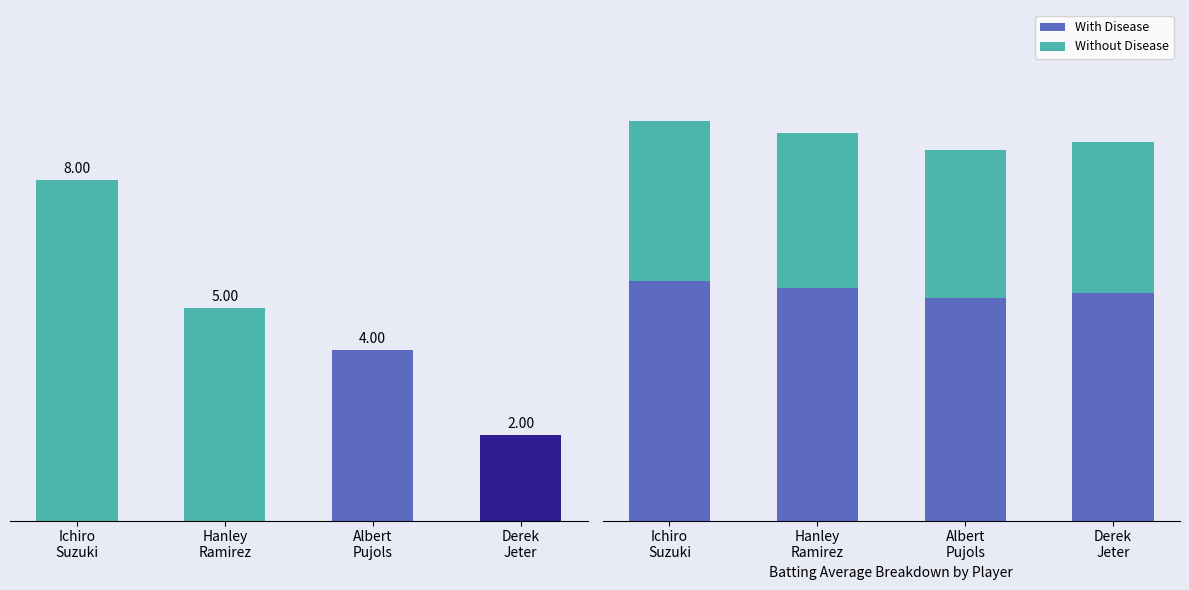

True or false: Max Streak has a value of 10.8 at Ichiro
Suzuki.

False